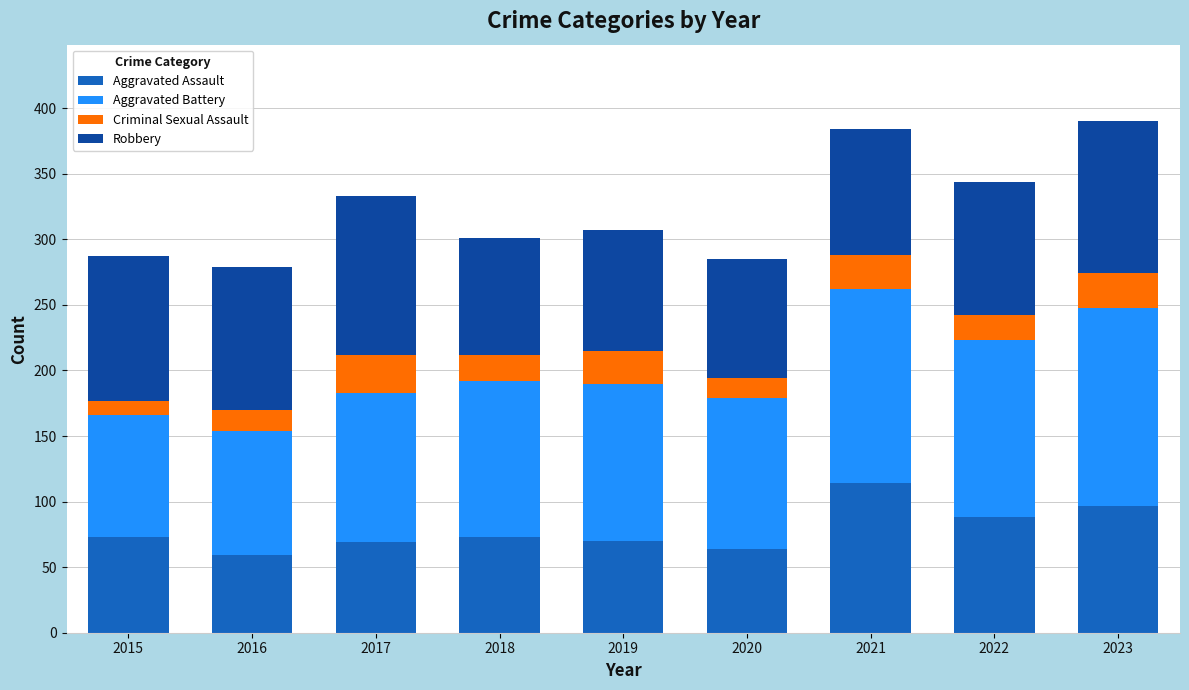

What is the average value of the Aggravated Assault series?

79